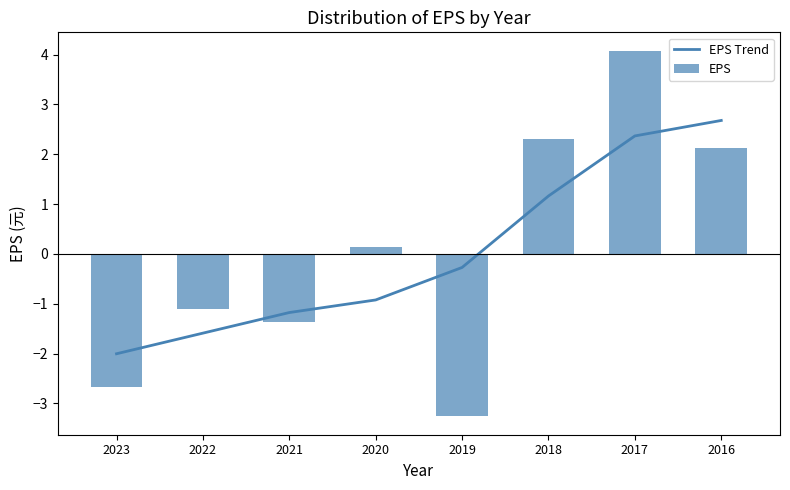

What is the value of the EPS bar at the 6th from the left?

2.3